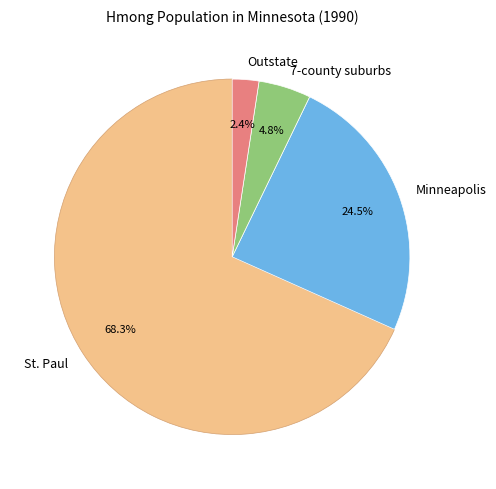

Is there any slice that represents more than half of the pie?

Yes